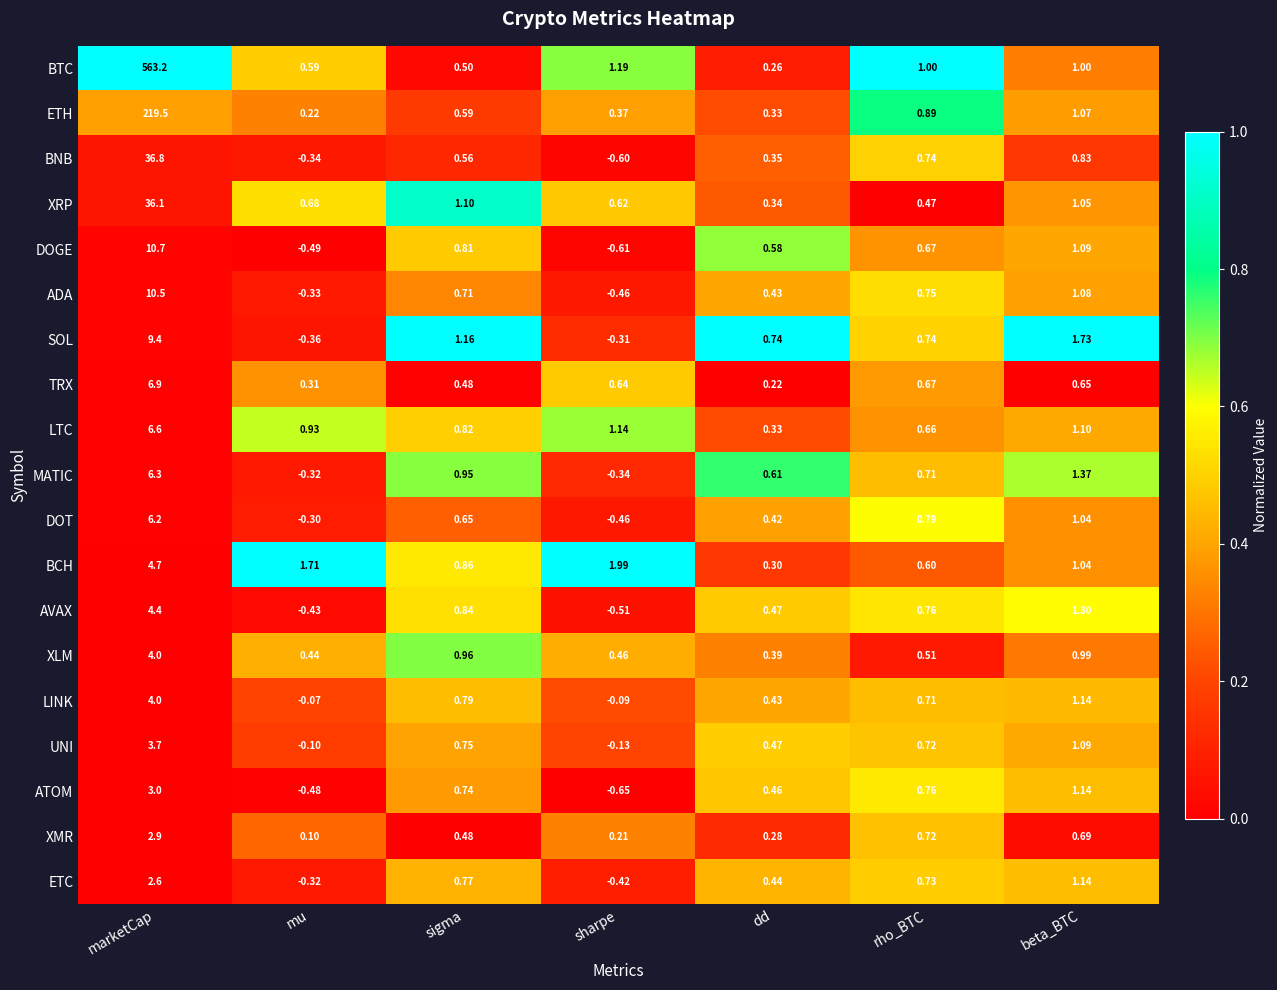

At which label does ETC reach its minimum?

sharpe